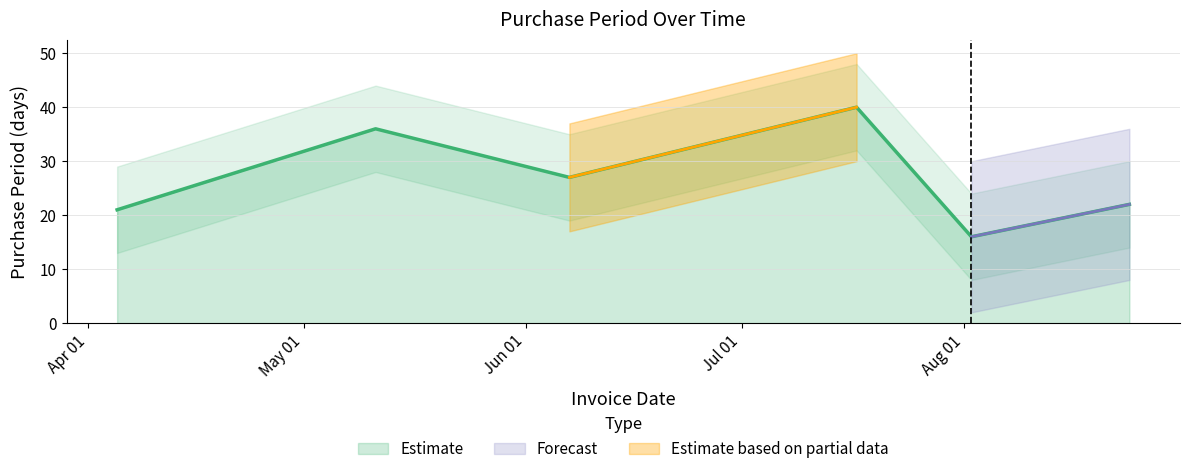

Is it true that the value at 2017-08-24 is 11?

False